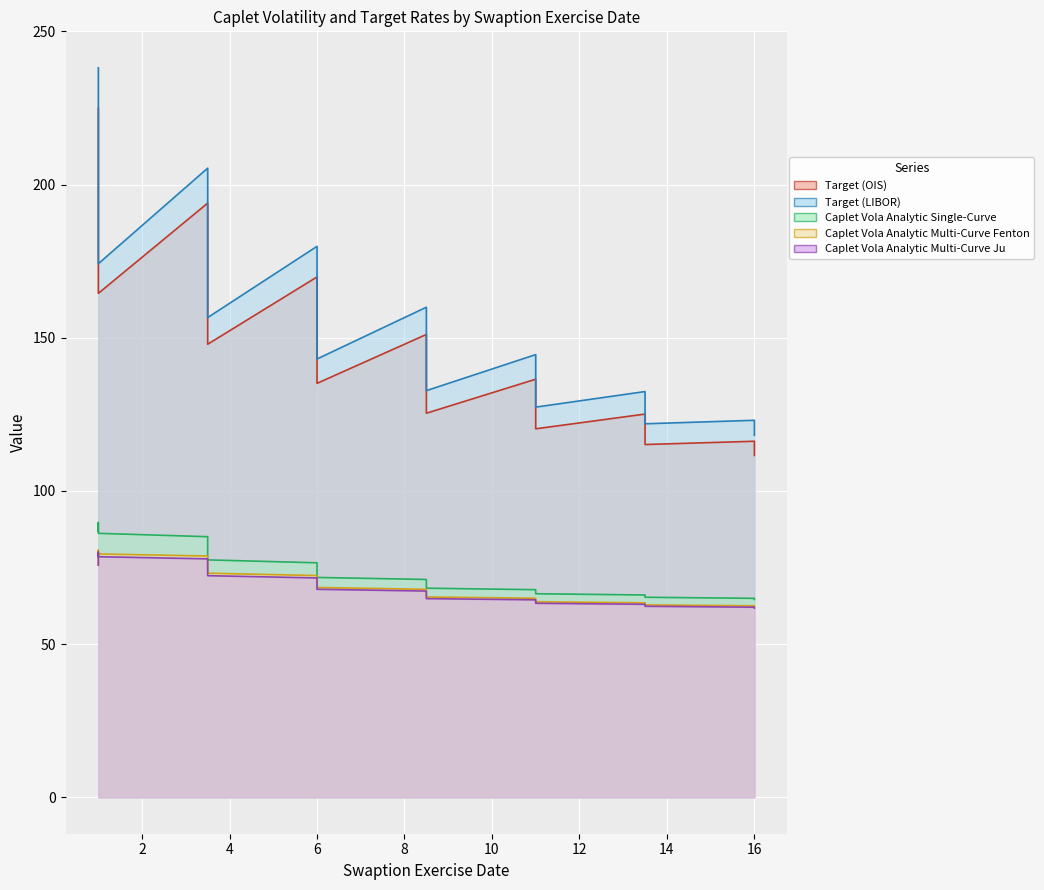

Rank the series at 11.0 from lowest to highest value.

Caplet Vola Analytic Multi-Curve Ju, Caplet Vola Analytic Multi-Curve Fenton, Caplet Vola Analytic Single-Curve, Target (OIS), Target (LIBOR)